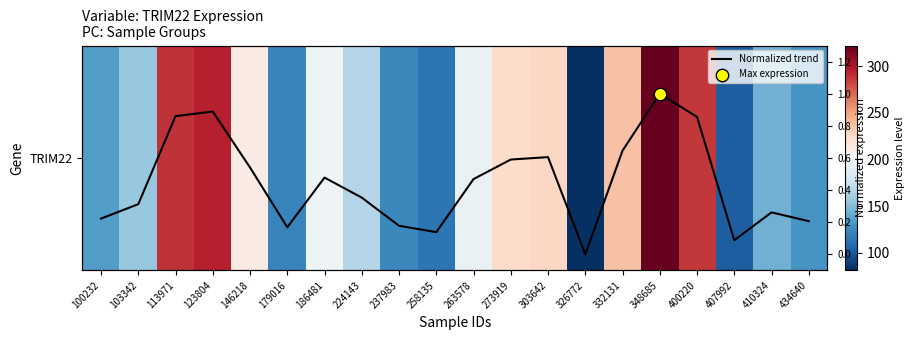

What is the average value of the TRIM22 series?

187.9